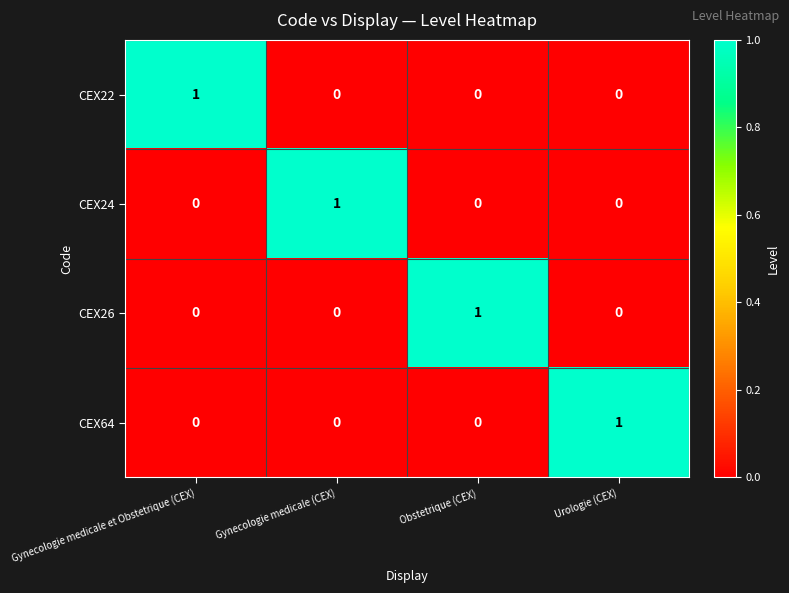

Reading right to left, transcribe all the data shown in this chart.

CEX22: Urologie (CEX)=0	Obstetrique (CEX)=0	Gynecologie medicale (CEX)=0	Gynecologie medicale et Obstetrique (CEX)=1
CEX24: Urologie (CEX)=0	Obstetrique (CEX)=0	Gynecologie medicale (CEX)=1	Gynecologie medicale et Obstetrique (CEX)=0
CEX26: Urologie (CEX)=0	Obstetrique (CEX)=1	Gynecologie medicale (CEX)=0	Gynecologie medicale et Obstetrique (CEX)=0
CEX64: Urologie (CEX)=1	Obstetrique (CEX)=0	Gynecologie medicale (CEX)=0	Gynecologie medicale et Obstetrique (CEX)=0